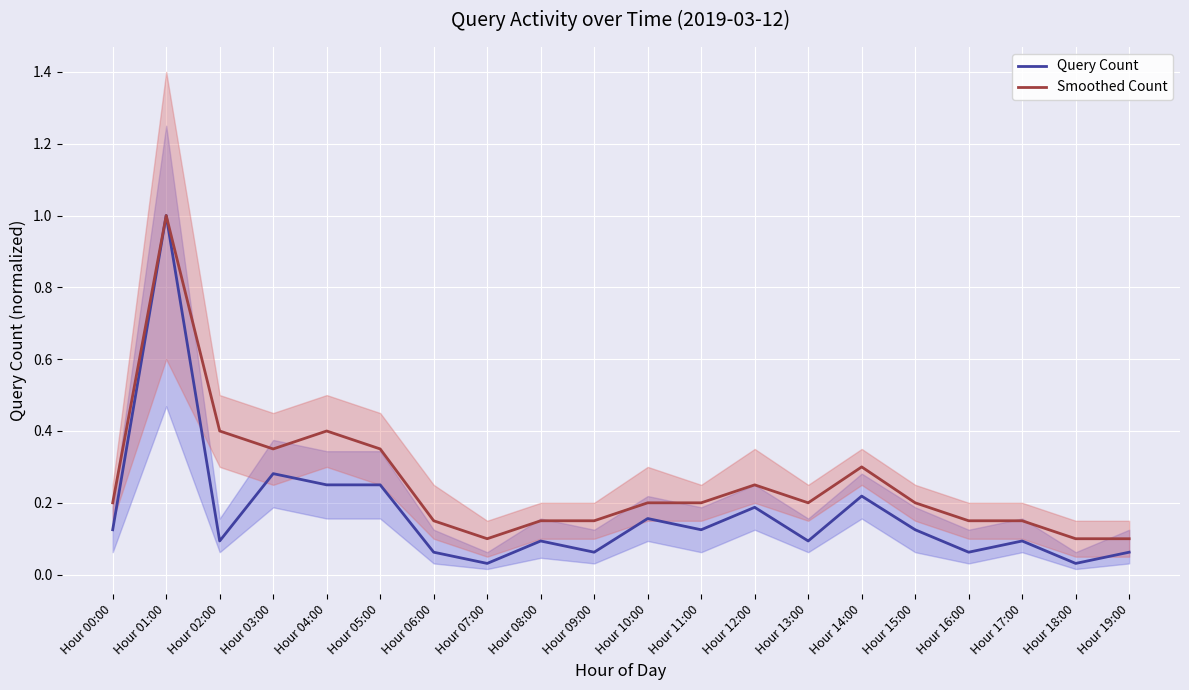

What is the total value across all series at Hour 04:00?

0.7